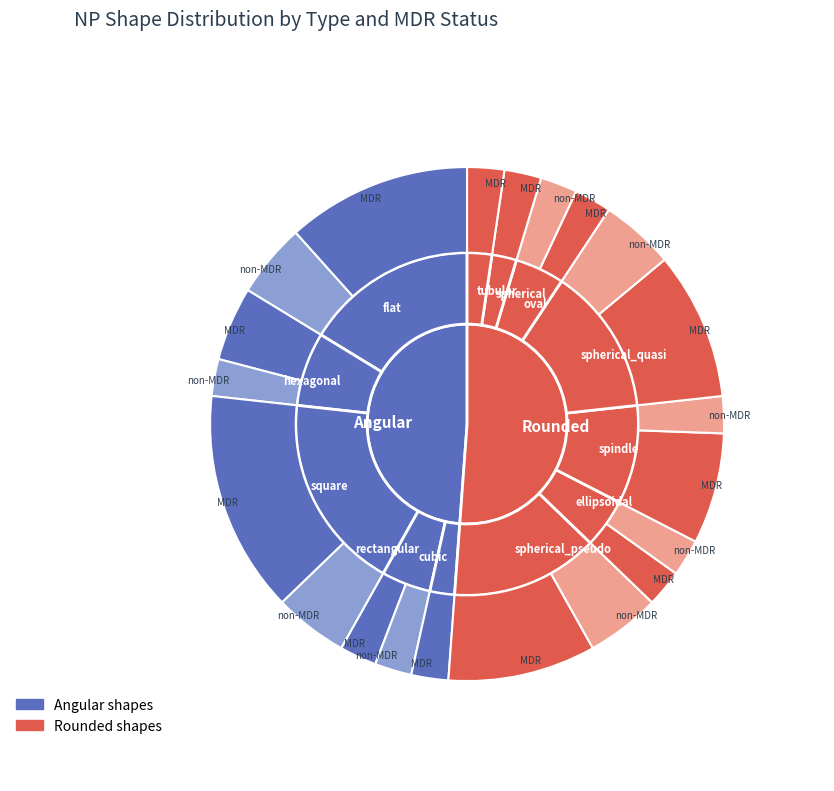

What percentage is the spherical_pseudo slice, to the nearest percent?

14%